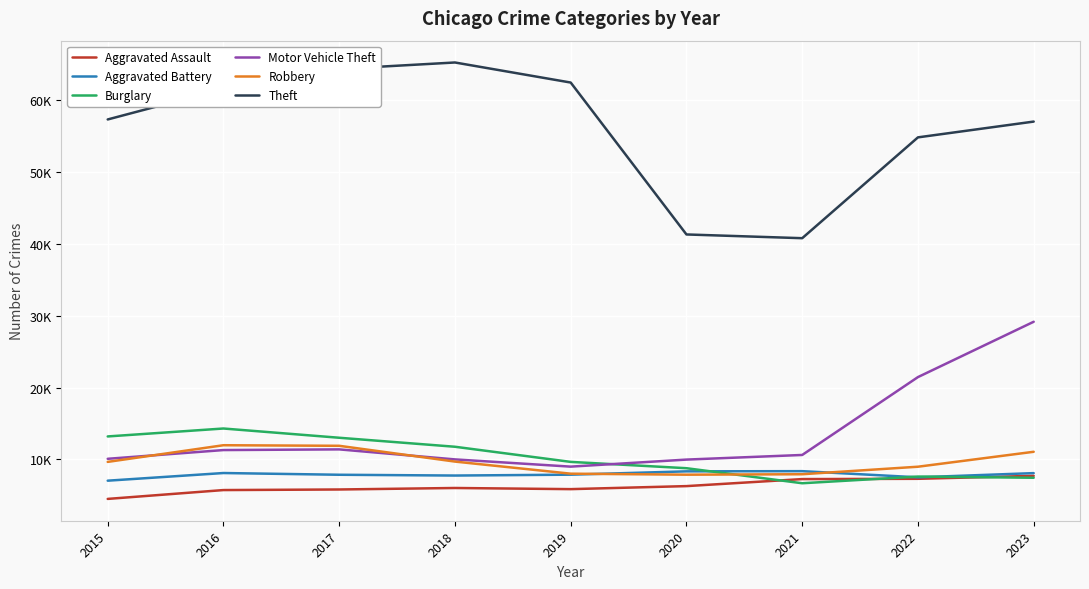

Between 2020 and 2023, which series saw the biggest shift?

Motor Vehicle Theft